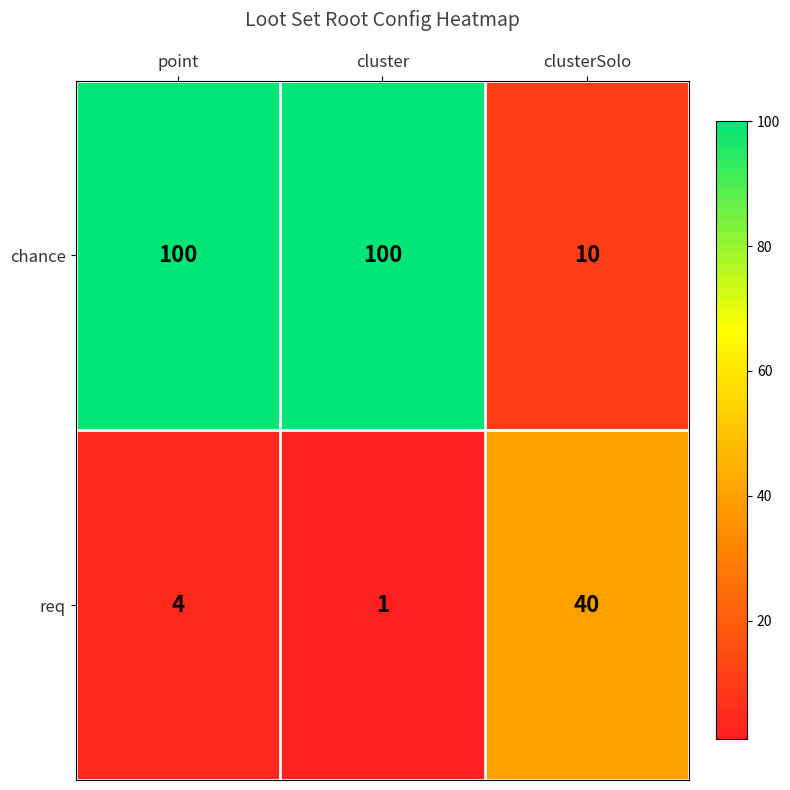

Count the chance values in the range 10 to 100.

3